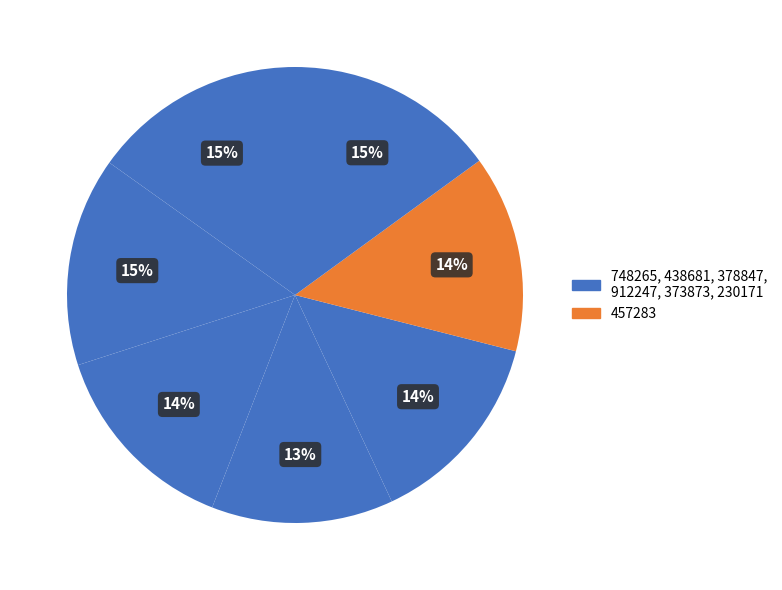

To the nearest percent, what is the difference between the largest and smallest slice percentages?

2%